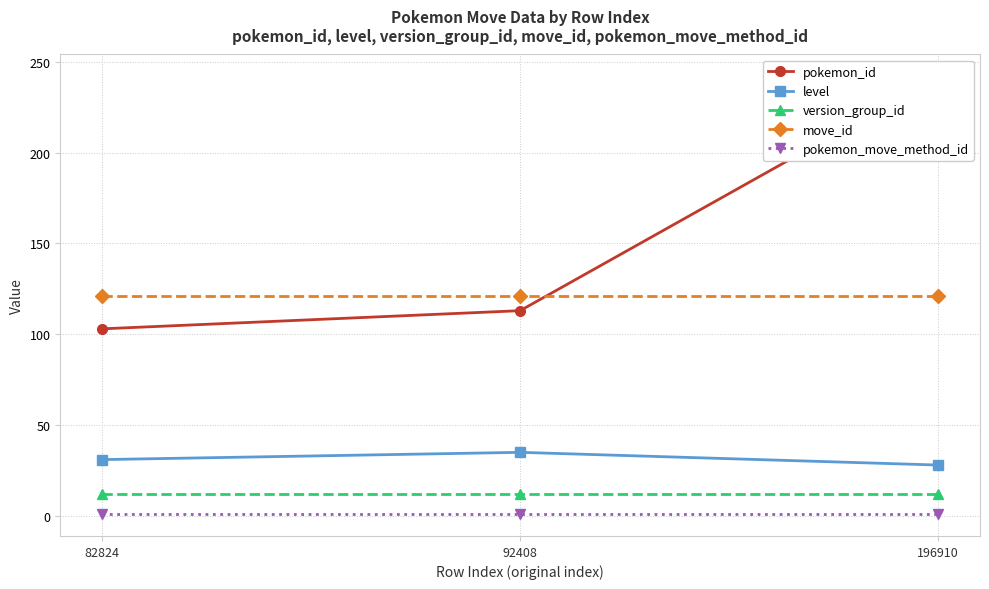

Reading left to right, extract all data points from this chart.

pokemon_id: 82824=103	92408=113	196910=242
level: 82824=31	92408=35	196910=28
version_group_id: 82824=12	92408=12	196910=12
move_id: 82824=121	92408=121	196910=121
pokemon_move_method_id: 82824=1	92408=1	196910=1